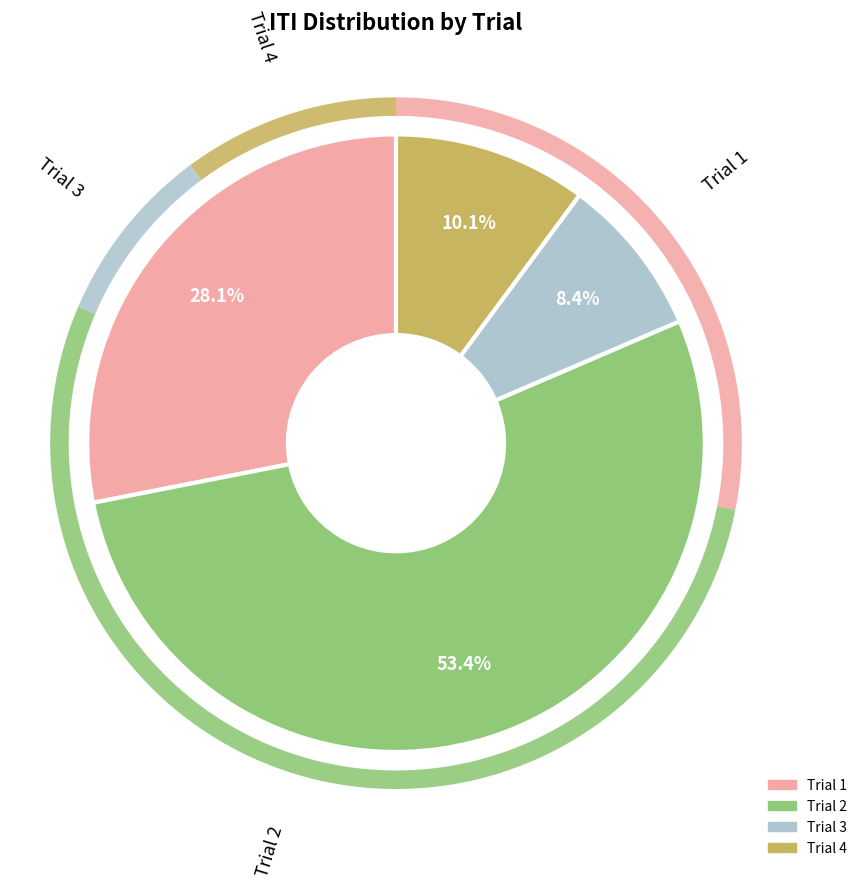

Does any single category account for the majority?

Yes